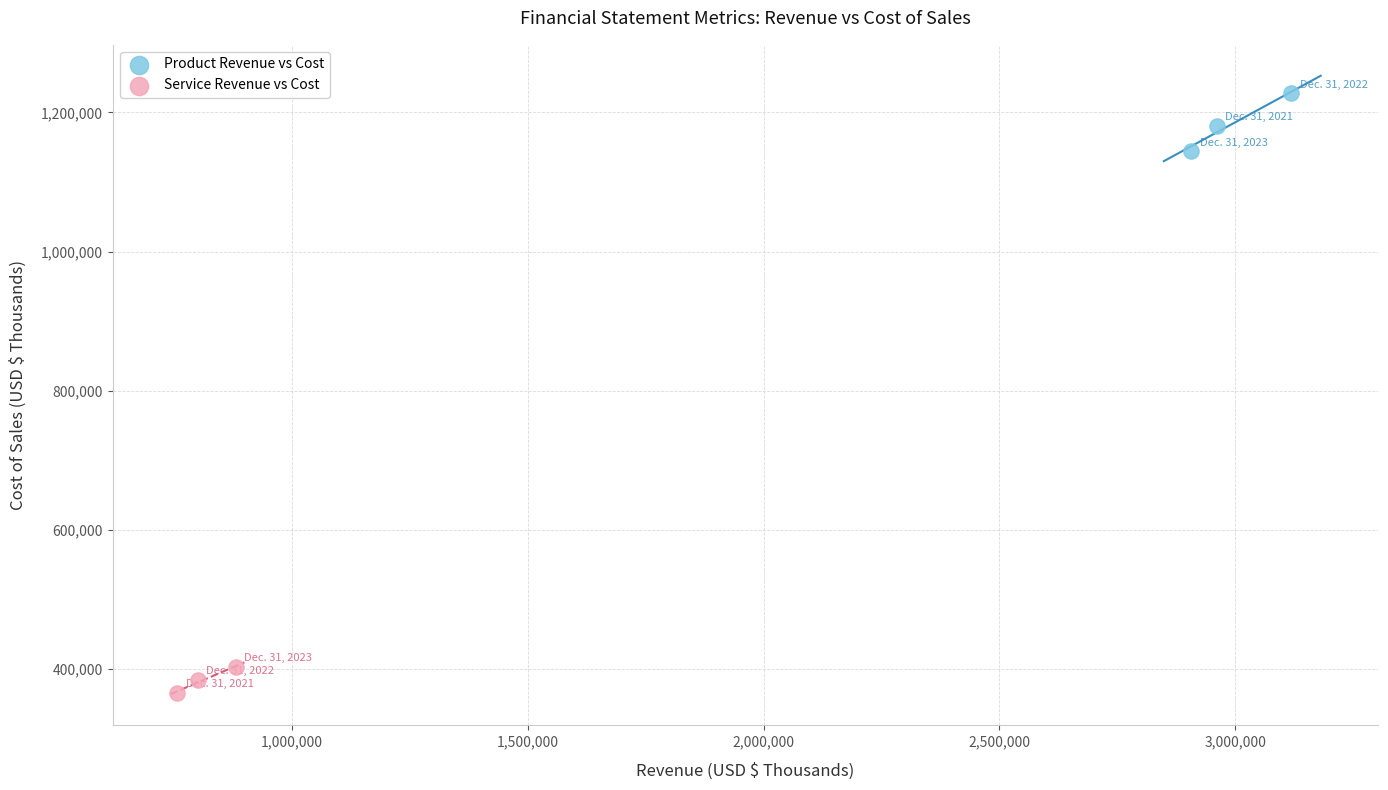

Which series contains the lowest Y value?

Service Revenue vs Cost